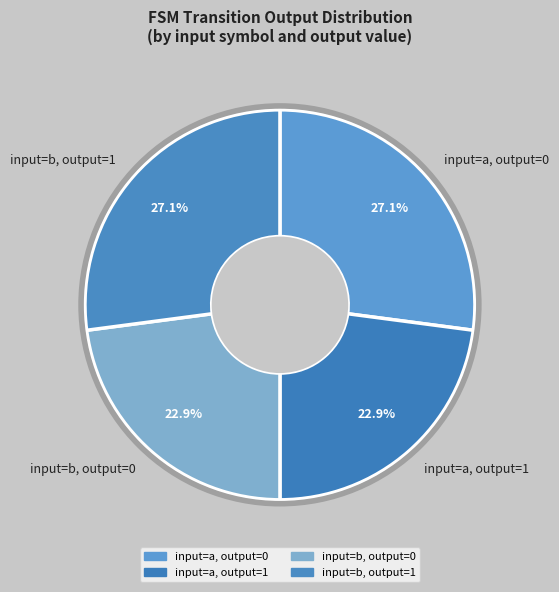

What is the total percentage of input=b, output=1 and input=a, output=0?

54.2%